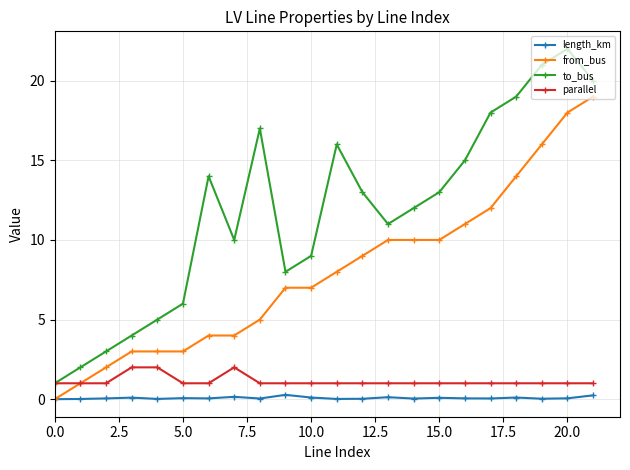

What is the lowest value of the to_bus series?

1.0